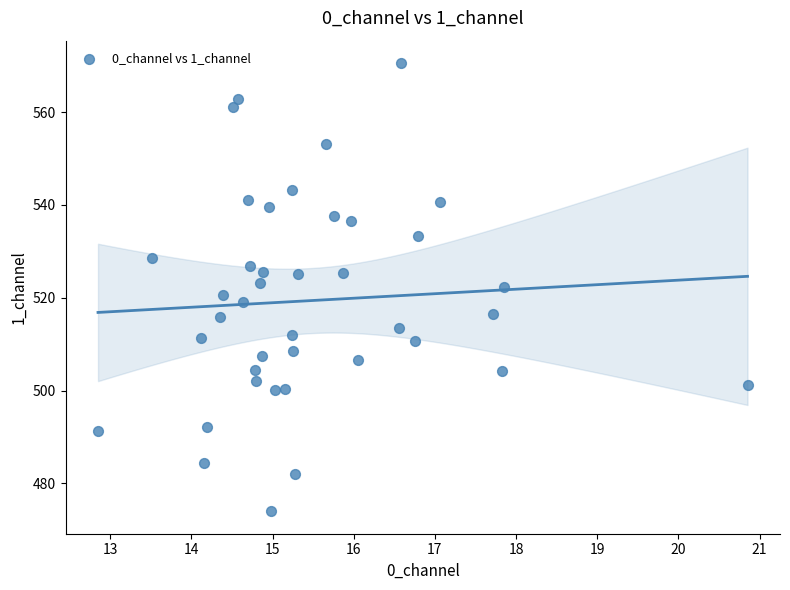

What is the range of Y values (max minus min)?

96.6